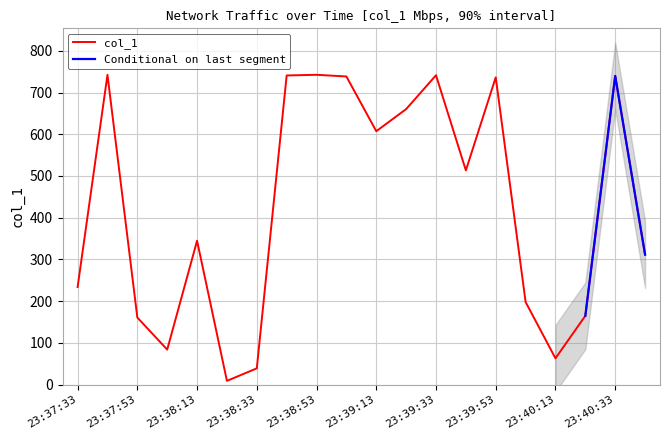

At which category does the chart reach its minimum across all series?

23:38:23